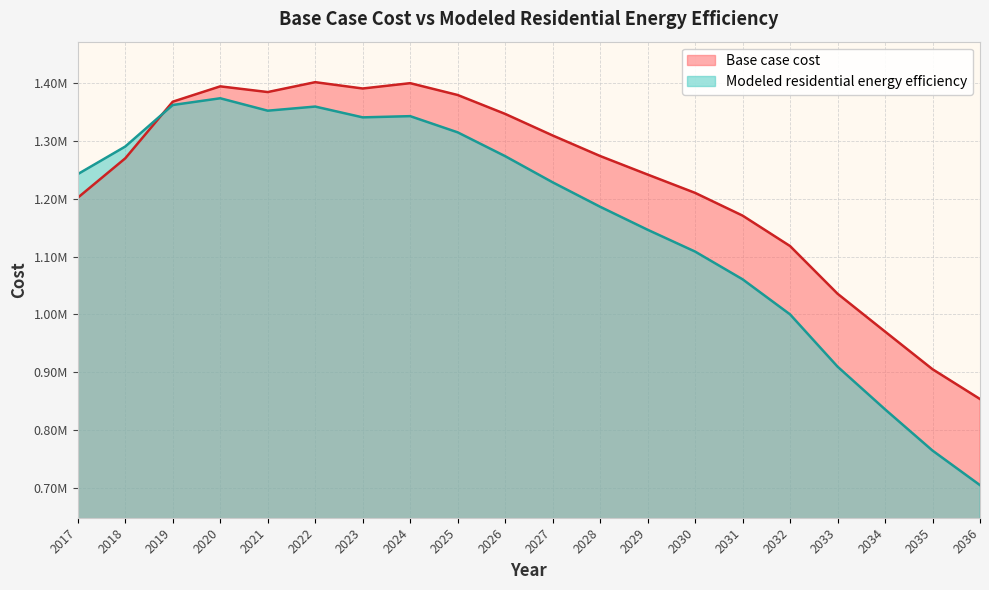

What is the sum of the Modeled residential energy efficiency values at 2034 and 2027?

2064432.1